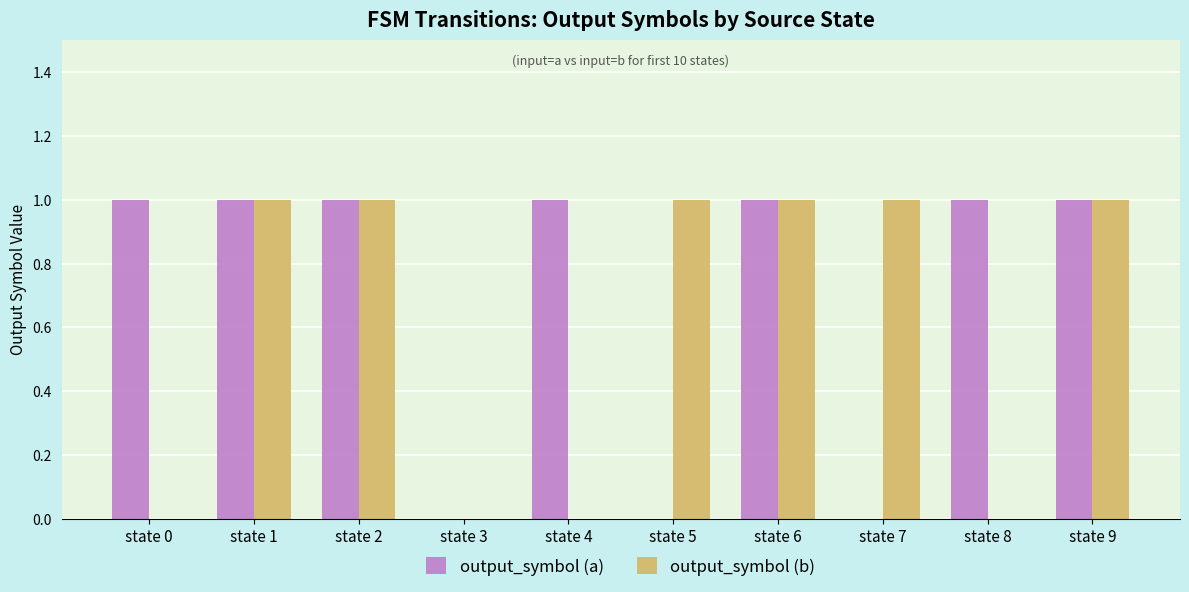

What is the sum of all output_symbol (b) values?

6